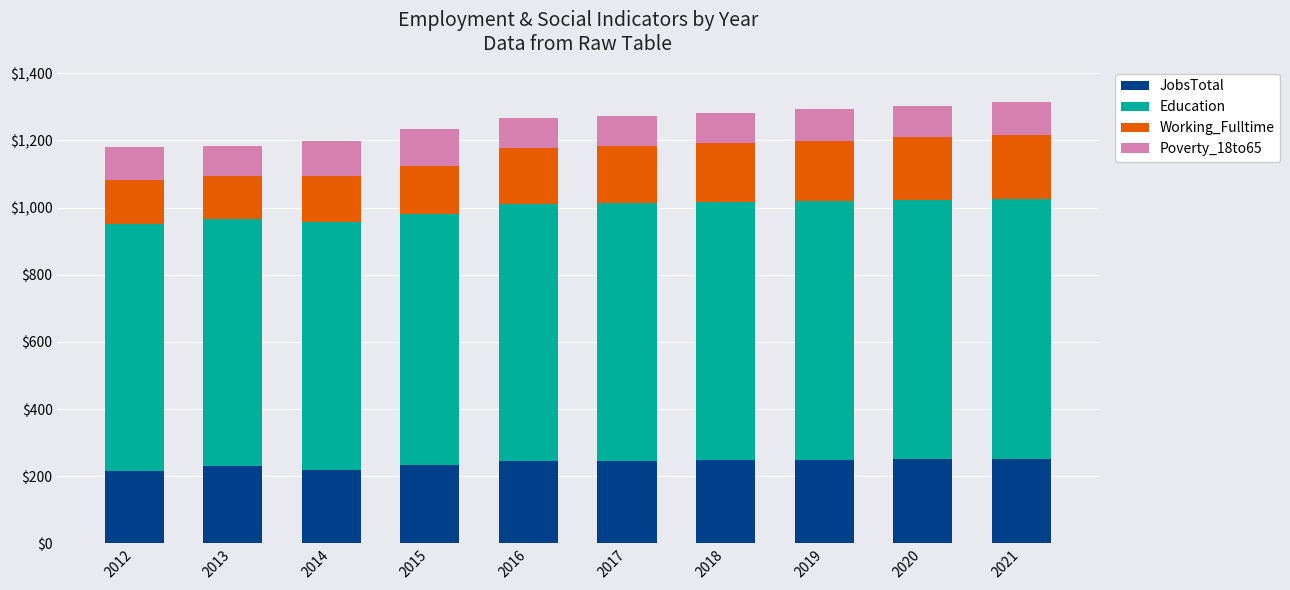

What are all the series names shown in the legend?

JobsTotal, Education, Working_Fulltime, Poverty_18to65